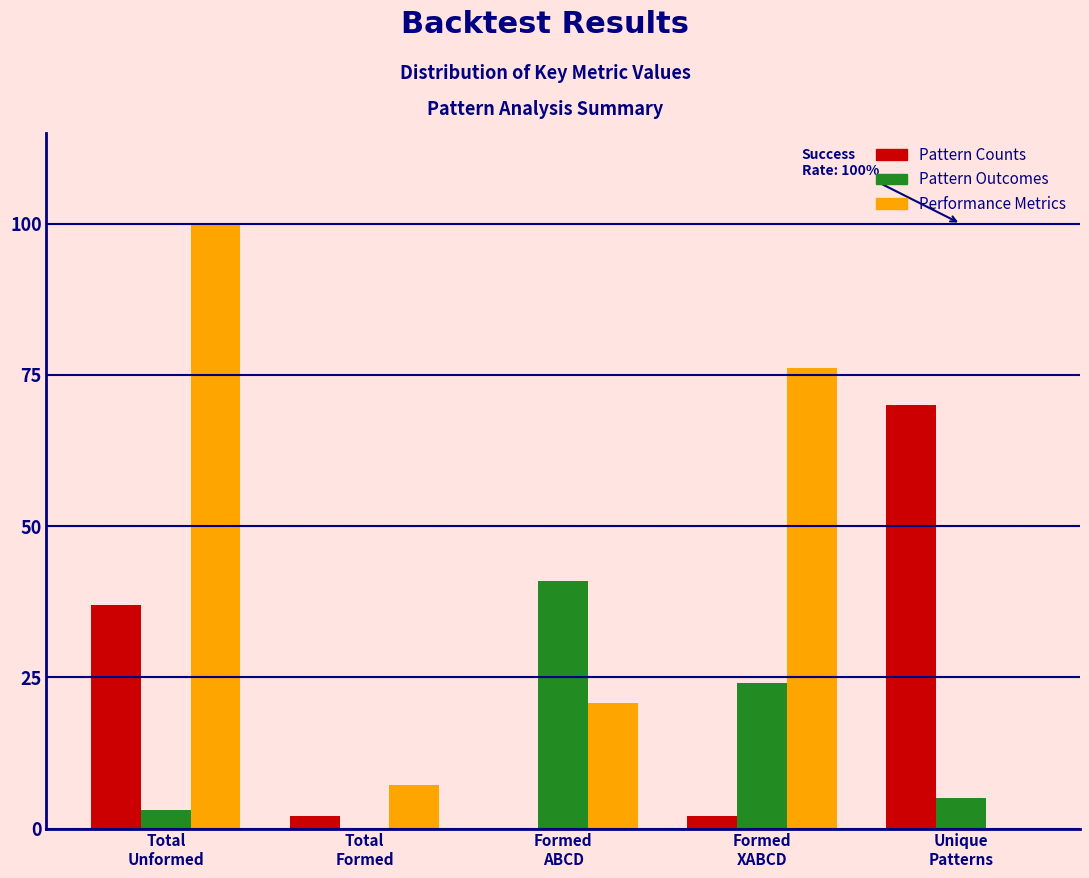

Which series has the largest total across all categories?

Performance Metrics